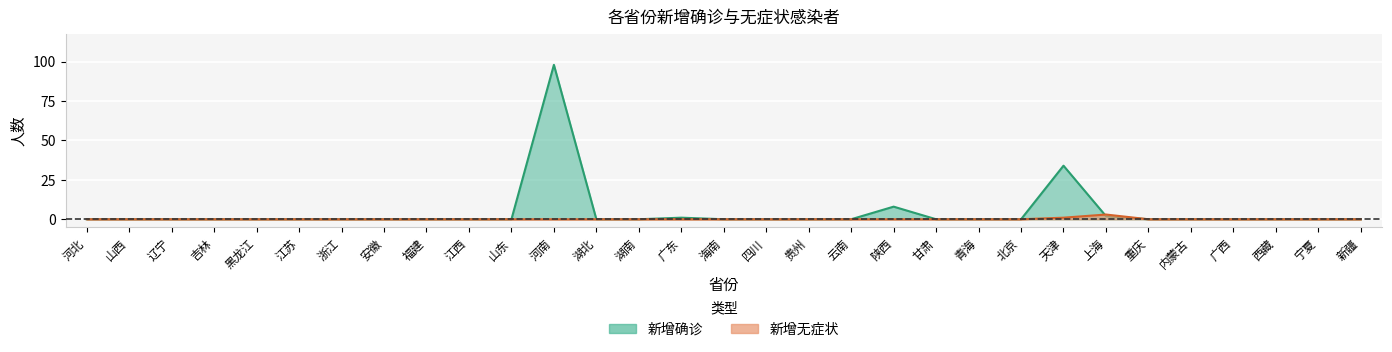

The 新增无症状 series shows -2 at 贵州. True or false?

False